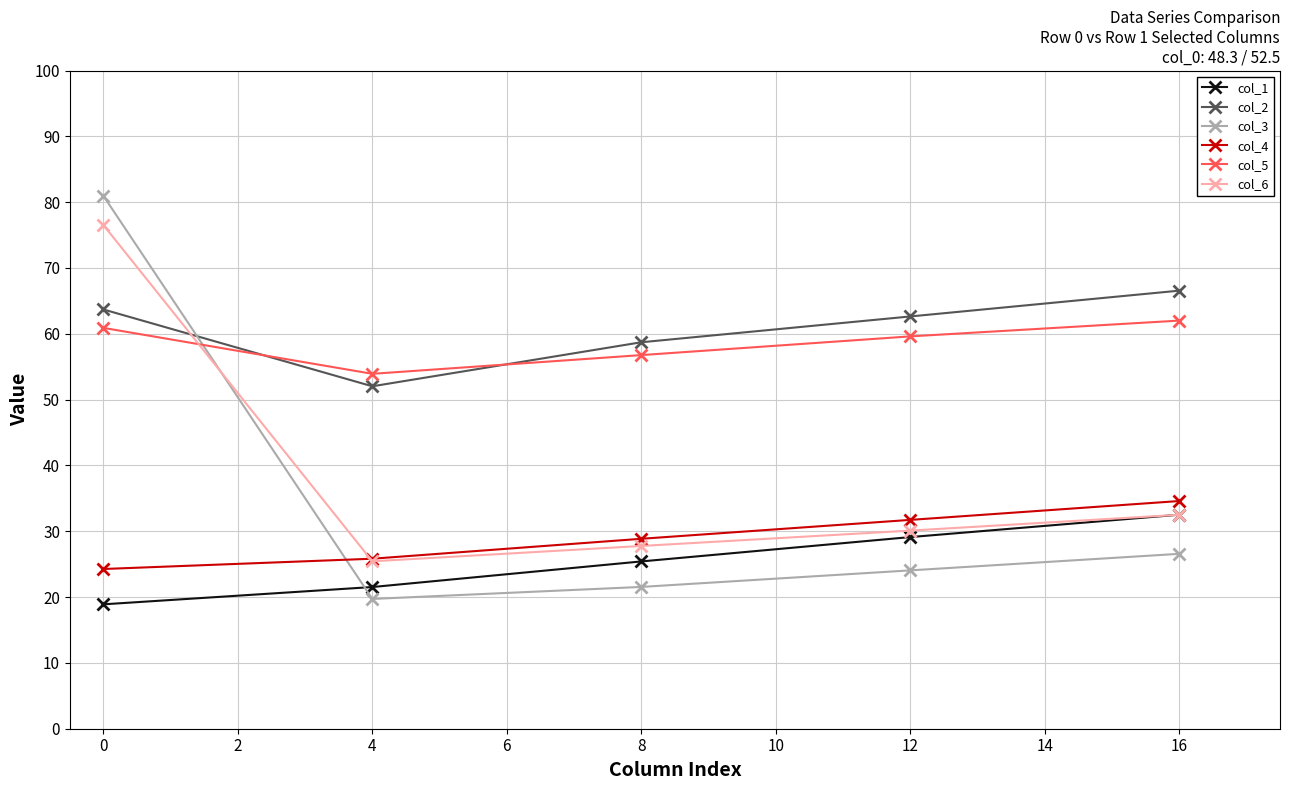

Is it true that col_2 equals 99.3 at 12?

False